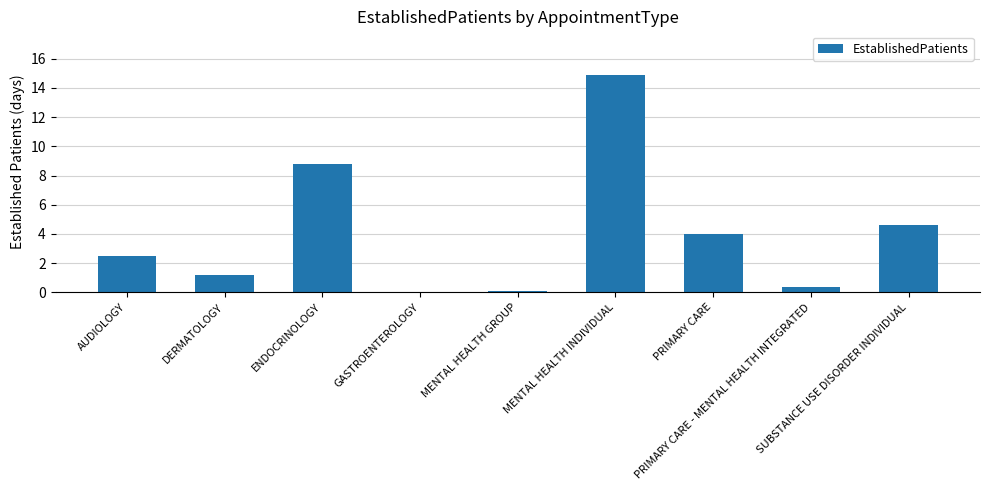

What is the maximum value shown in the chart?

14.9